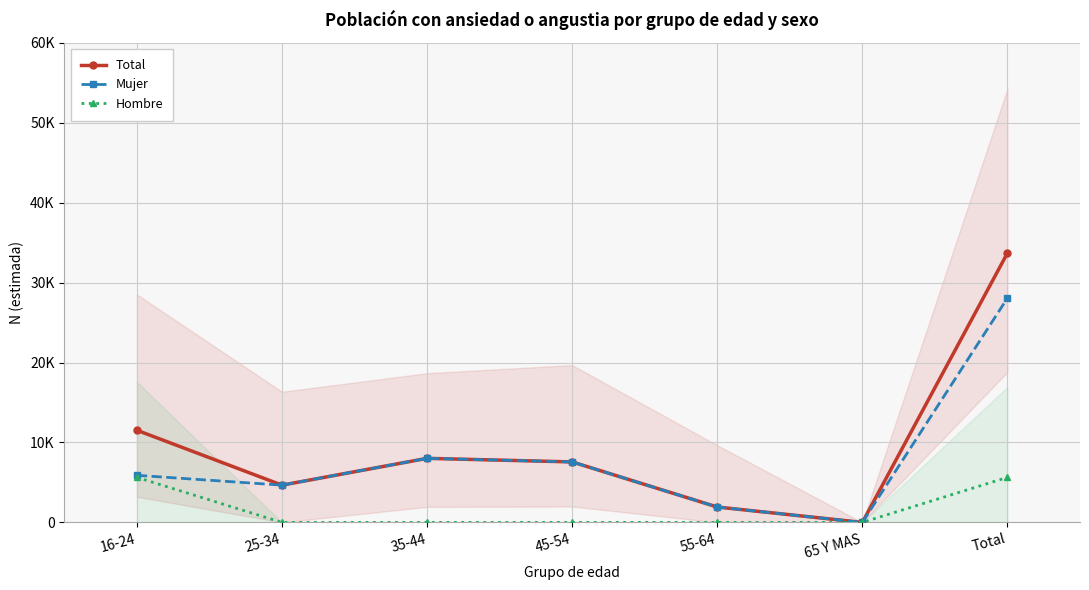

Does the chart have visible grid lines?

Yes